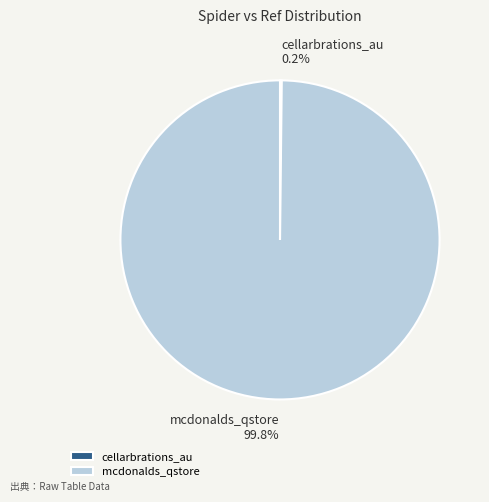

Which category has the biggest portion of the pie?

mcdonalds_qstore